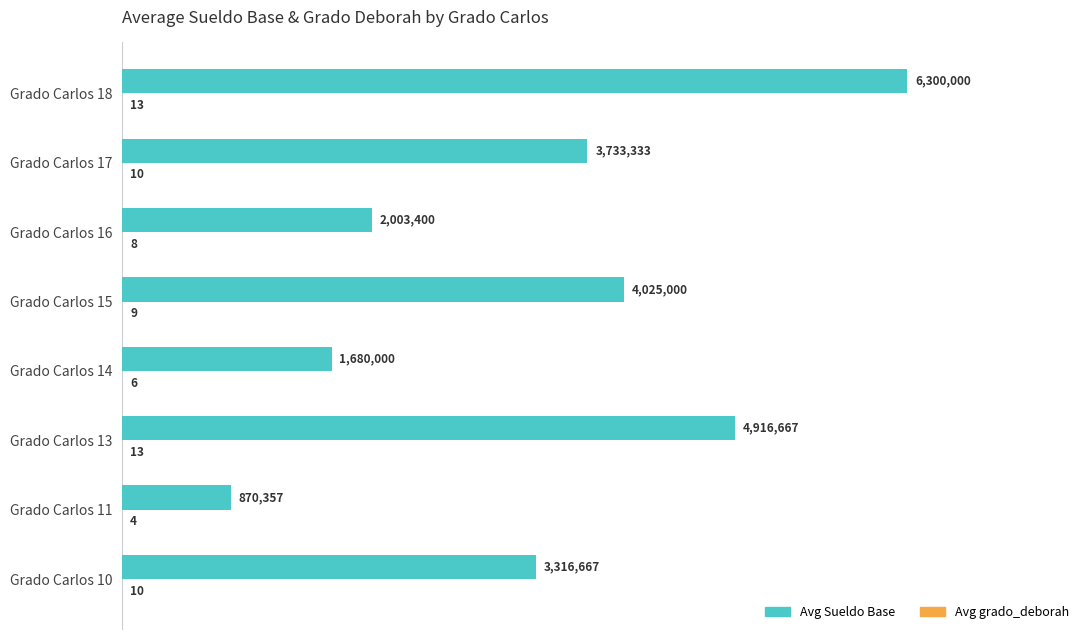

Reading left to right, what are all the values shown in this chart?

Avg Sueldo Base: 3316667	870357	4916667	1680000	4025000	2003400	3733333	6300000
Avg grado_deborah: 10	4	13	6	9	8	10	13